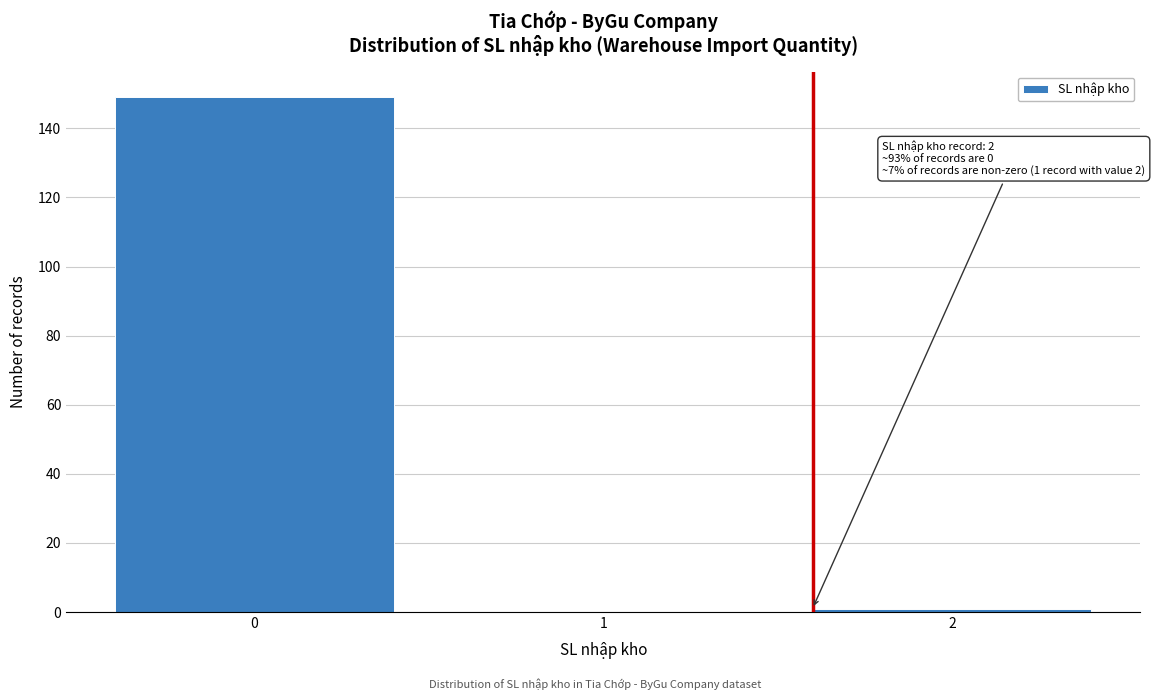

Reading right to left, list all the values displayed in this chart.

2=1	1=0	0=149